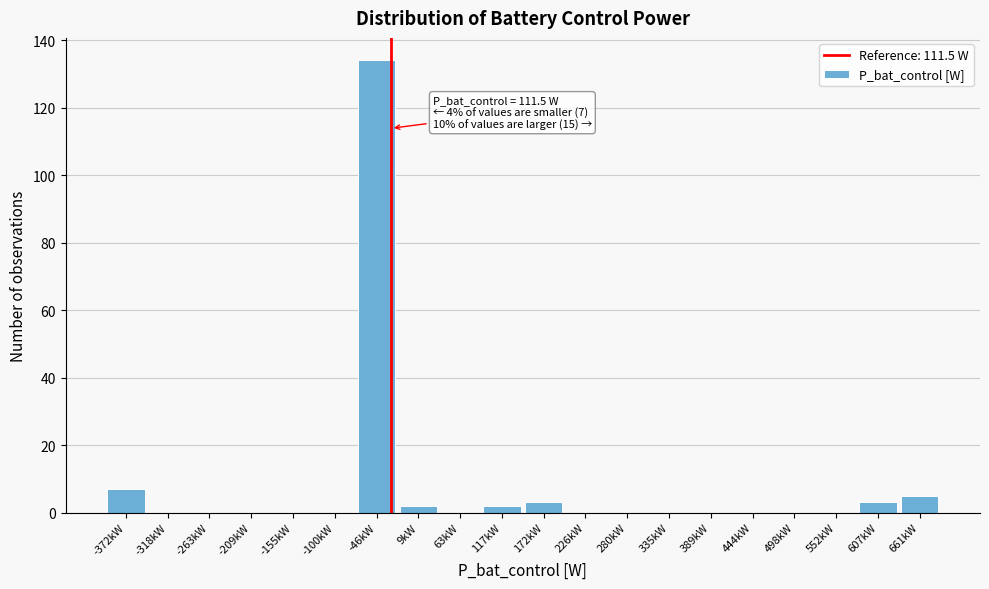

Reading right to left, extract all data points from this chart.

661kW=5	607kW=3	552kW=0	498kW=0	444kW=0	389kW=0	335kW=0	280kW=0	226kW=0	172kW=3	117kW=2	63kW=0	9kW=2	-46kW=134	-100kW=0	-155kW=0	-209kW=0	-263kW=0	-318kW=0	-372kW=7